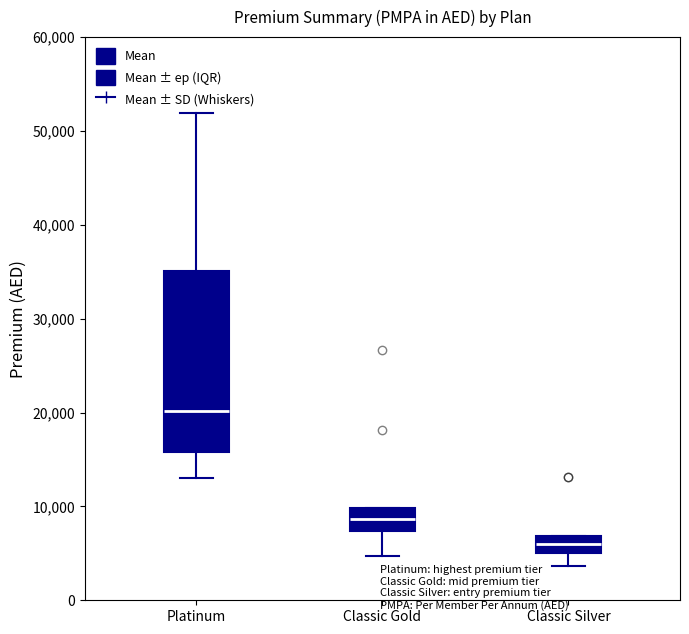

Reading left to right, transcribe this box plot: for each box, give where its median line is, the range the box spans, and where its two whiskers end, as read against the y-axis. The values are not printed on the chart, so give them approximately, as read against the axis.

Platinum: median 20000, box 16000 to 35000, whiskers 13000 to 52000
Classic Gold: median 9000, box 7000 to 10000, whiskers 5000 to 10000
Classic Silver: median 6000, box 5000 to 7000, whiskers 4000 to 7000